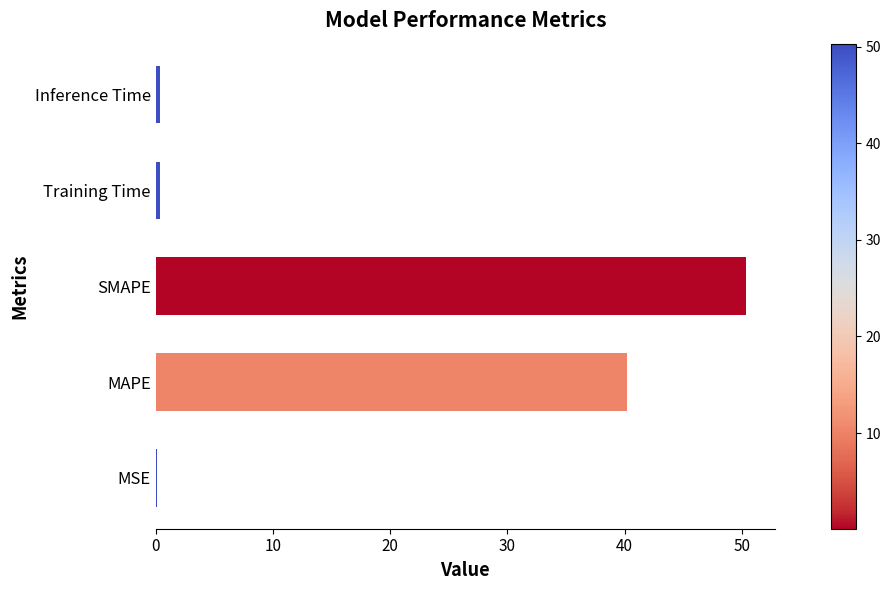

What is the average value?

18.3